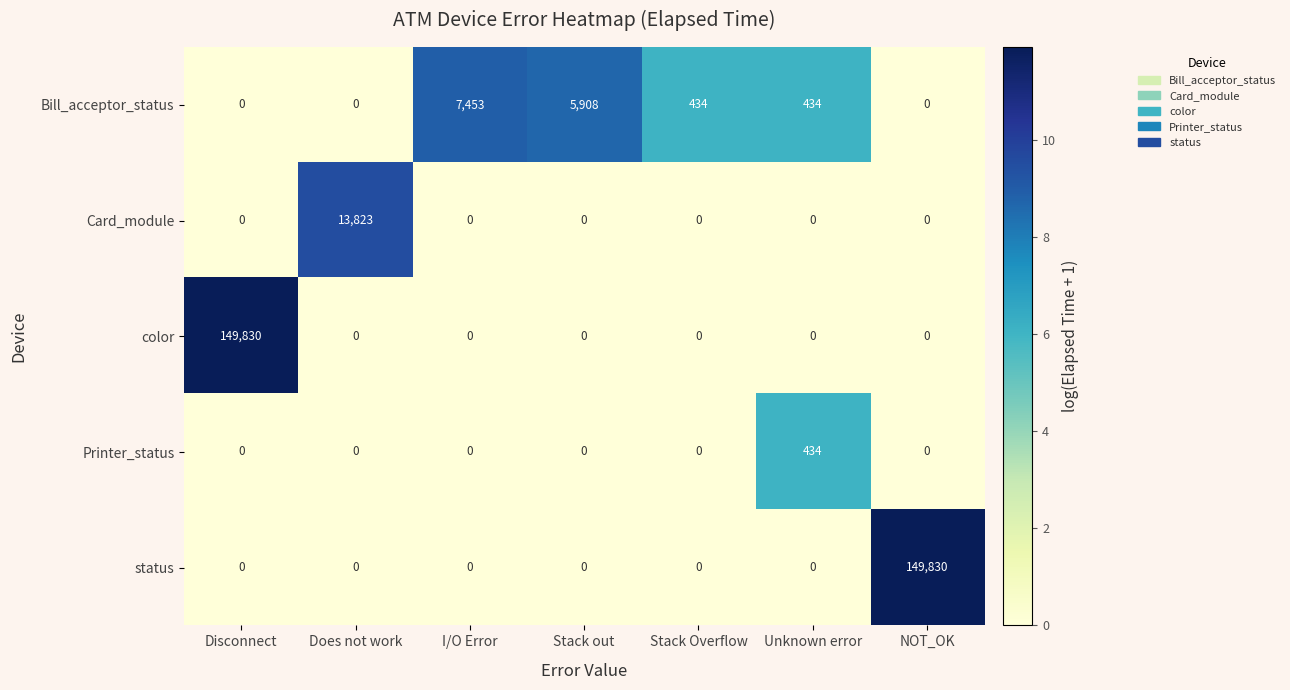

True or false: Bill_acceptor_status has a value of -4865 at Does not work.

False